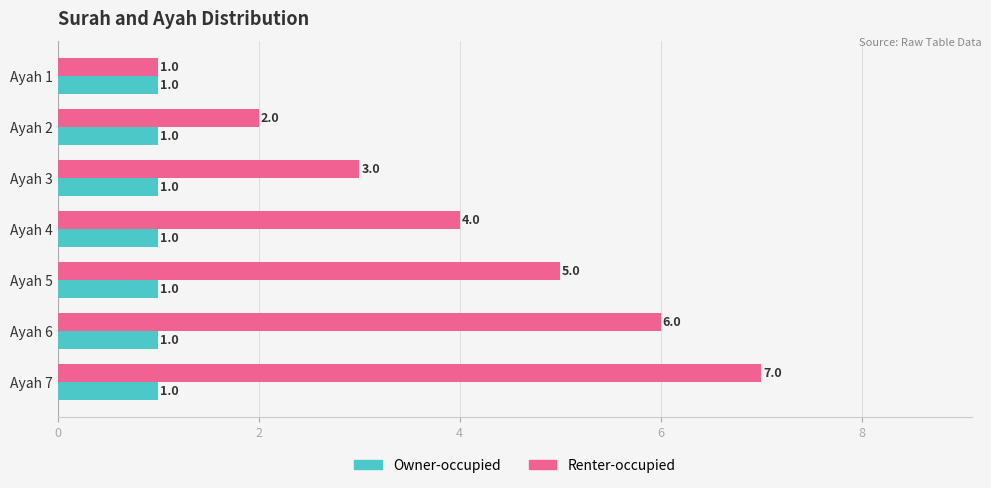

Rank the series by their maximum value, from highest to lowest.

Renter-occupied, Owner-occupied